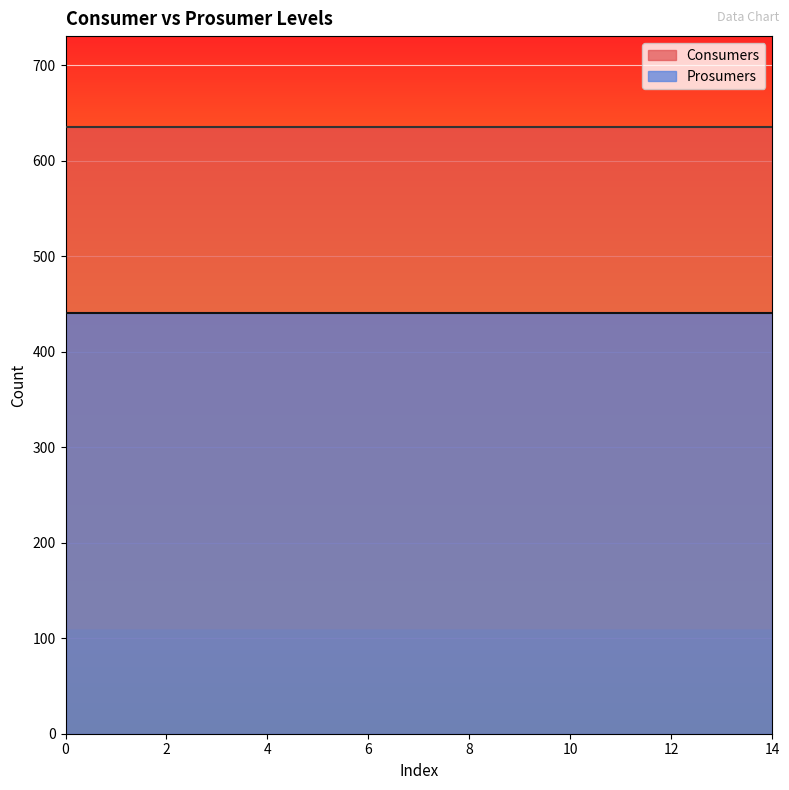

What are all the series names shown in the legend?

Consumers, Prosumers